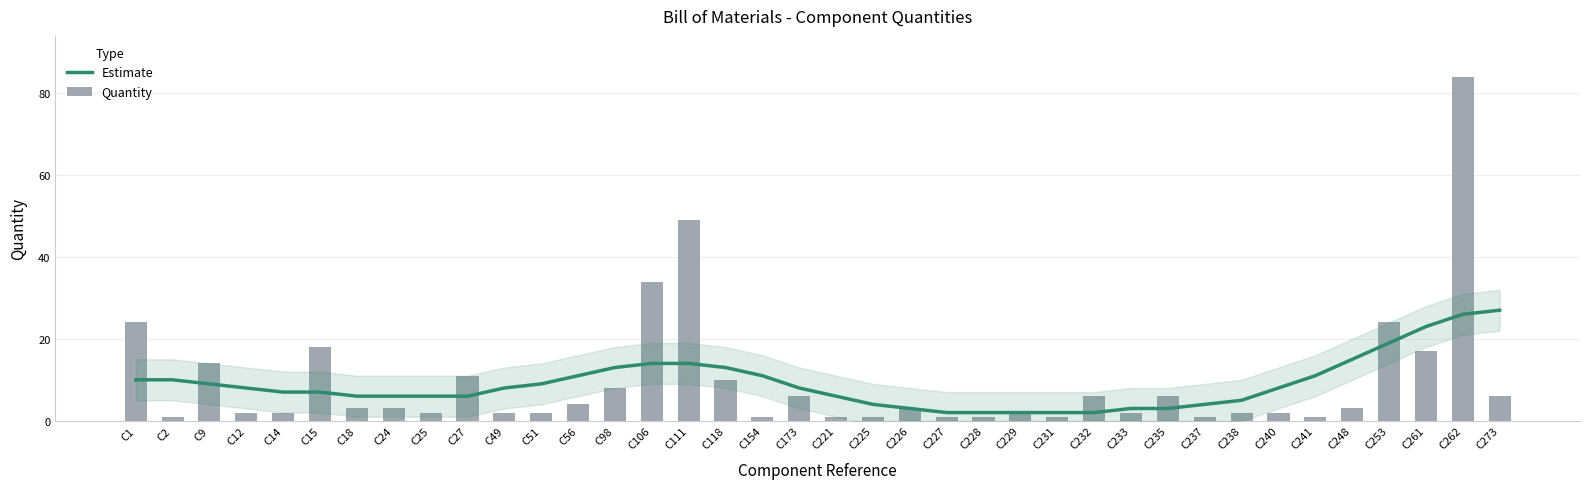

List the series in order of their overall mean, lowest first.

Estimate, Quantity